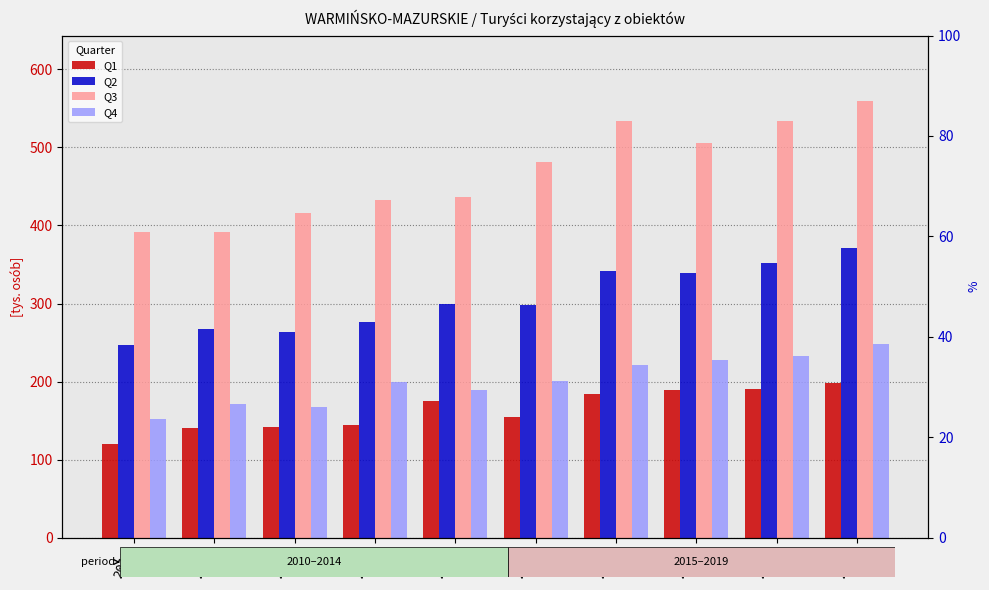

How many data points in Q3 are less than 481?

5